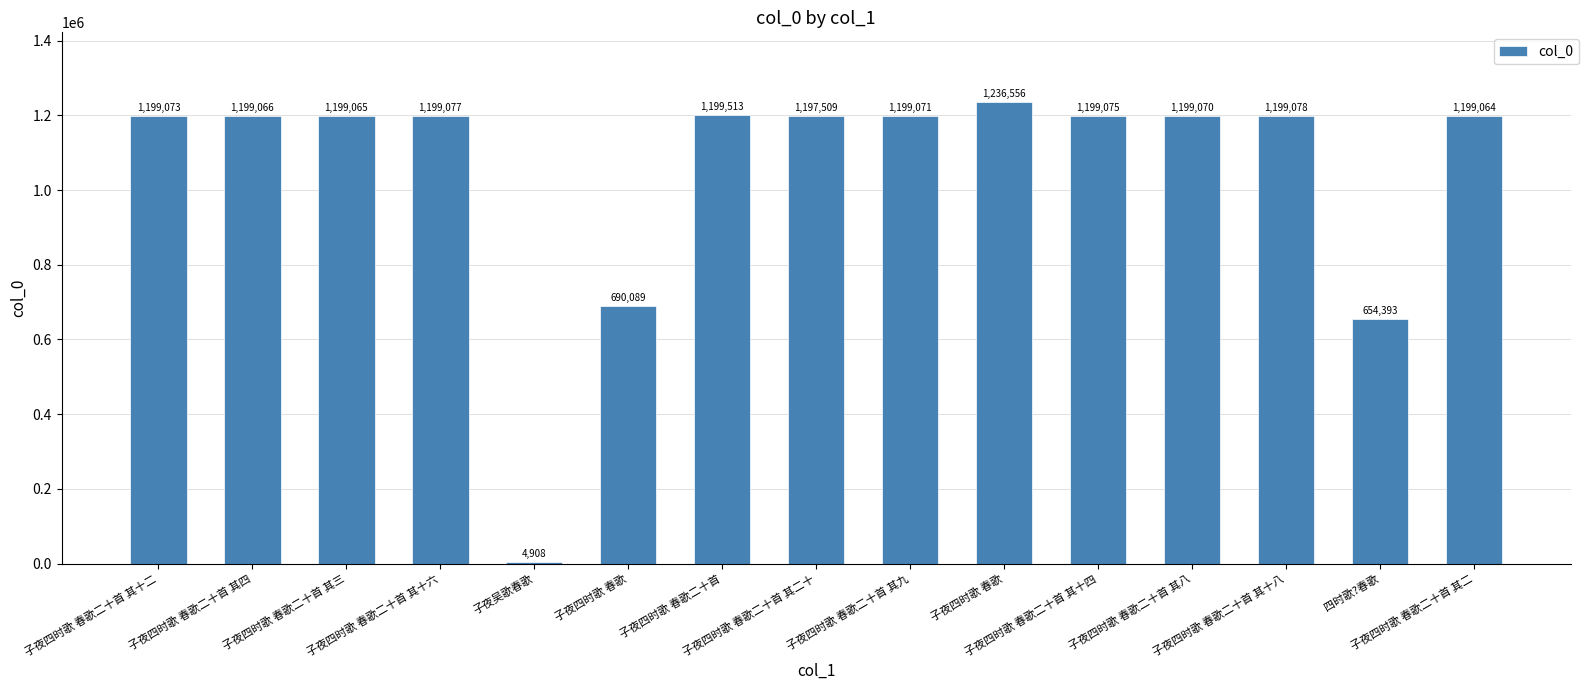

True or false: the data shows 1199071 at 子夜四时歌 春歌二十首 其九.

True